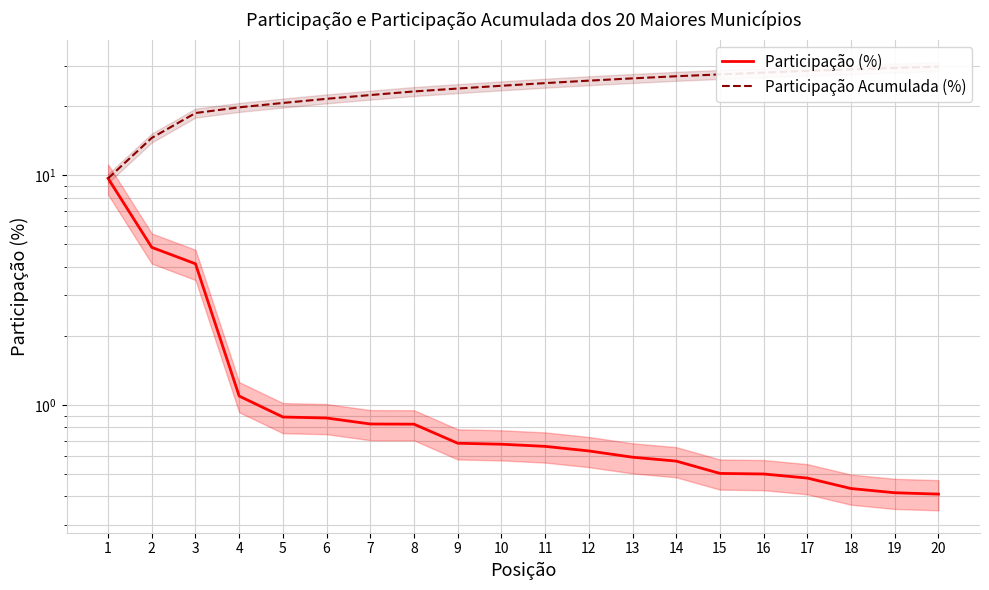

What is the approximate value of Participação Acumulada (%) at 13?

26.4